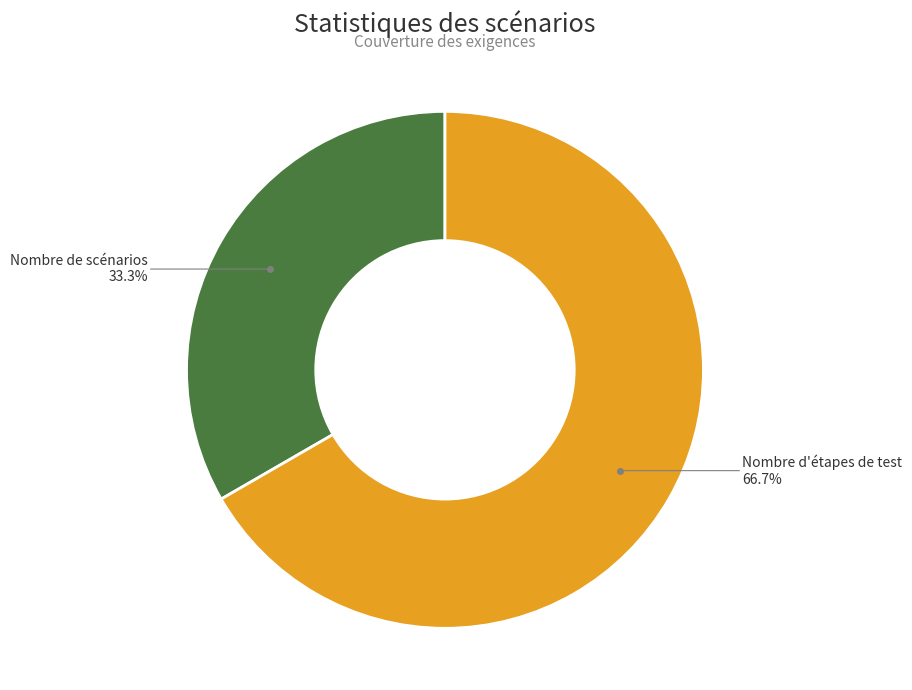

Does any single category account for the majority?

Yes